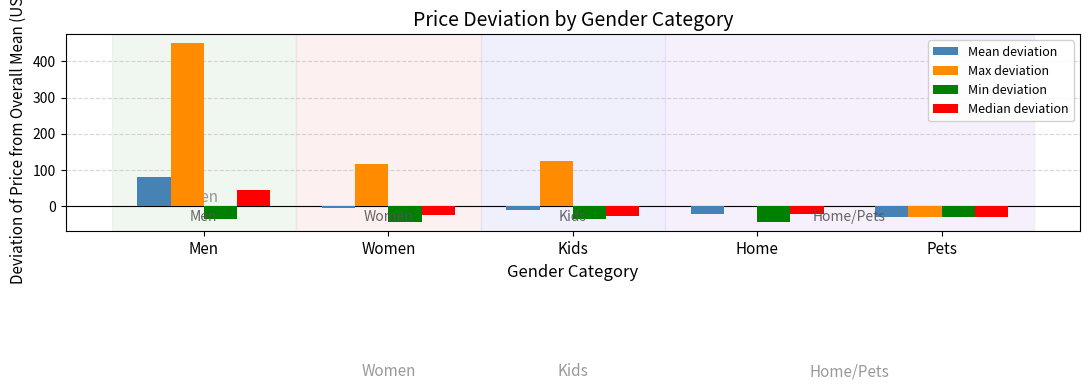

What is the sum of the Mean deviation values at Men and Home?

58.8